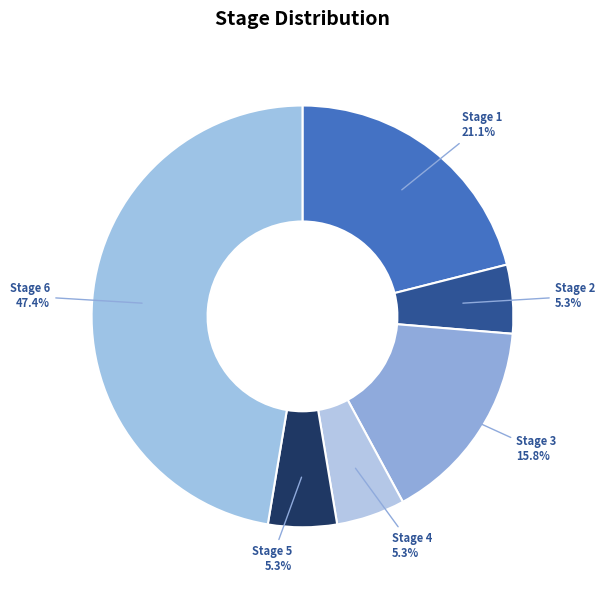

True or false: Stage 4 accounts for 5% of the total.

True